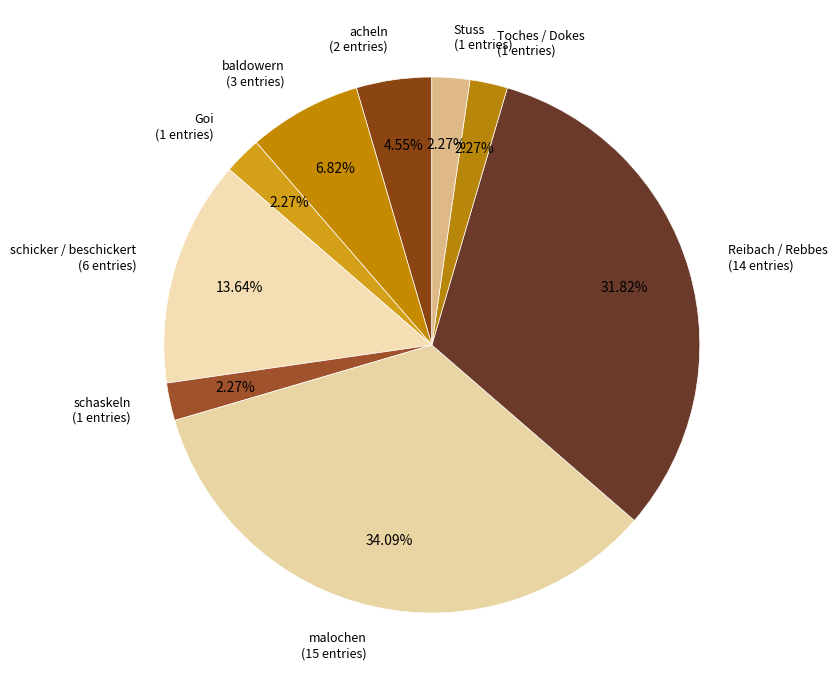

How many slices are in this pie chart?

9